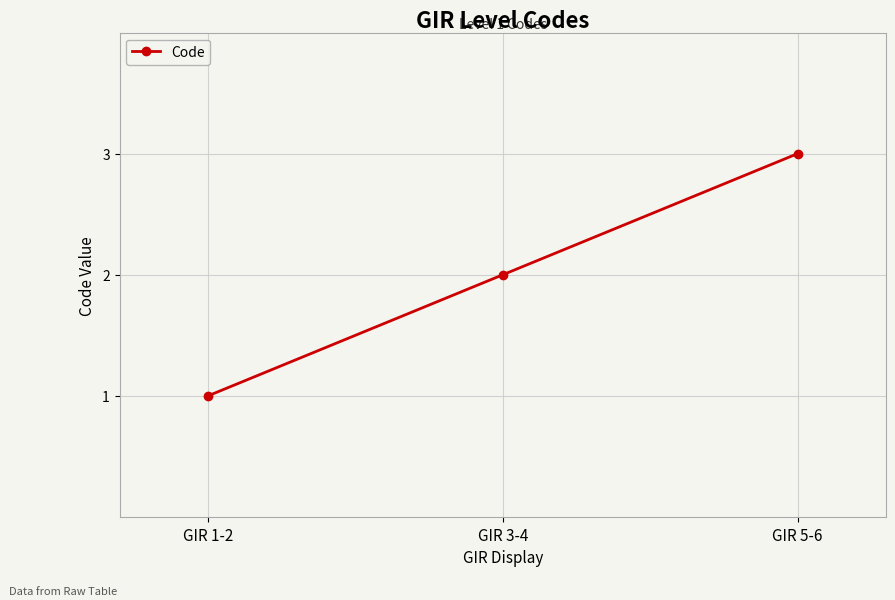

What is the label of the 2nd point from the right?

GIR 3-4